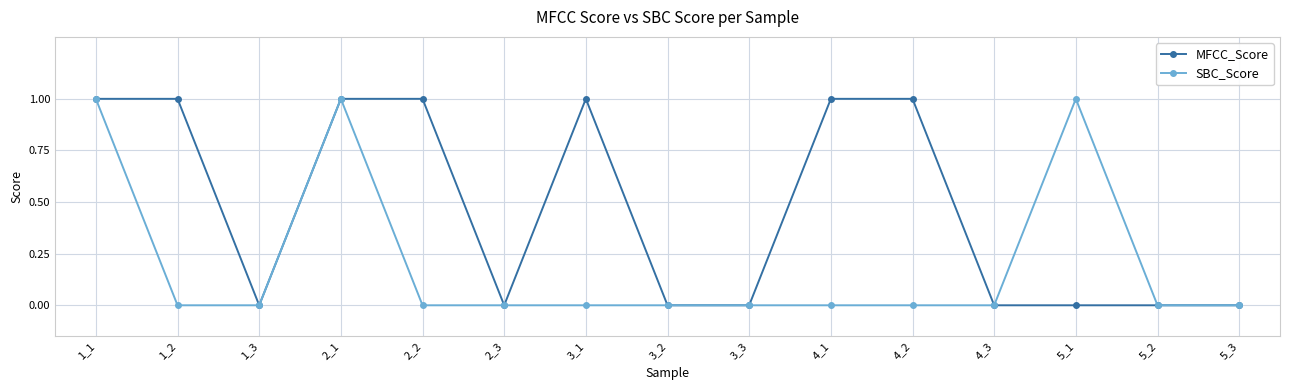

How many SBC_Score values are between 0 and 1?

15